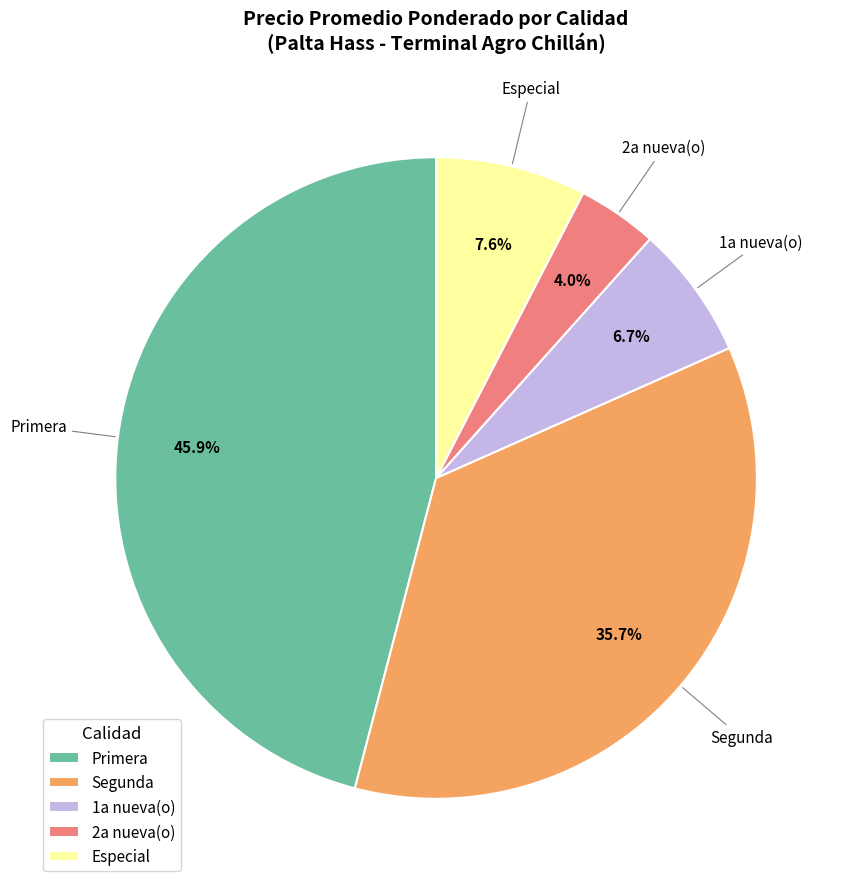

Is the sum of Primera and Especial greater than half?

Yes